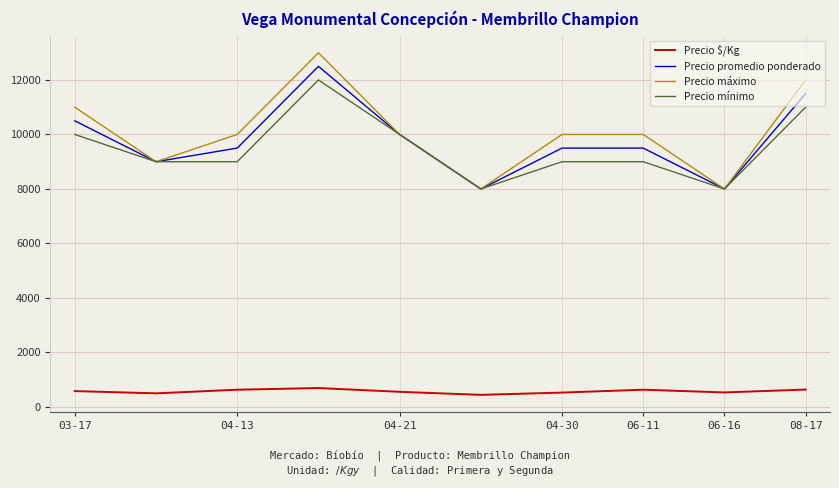

What is the lowest value of the Precio $/Kg series?

444